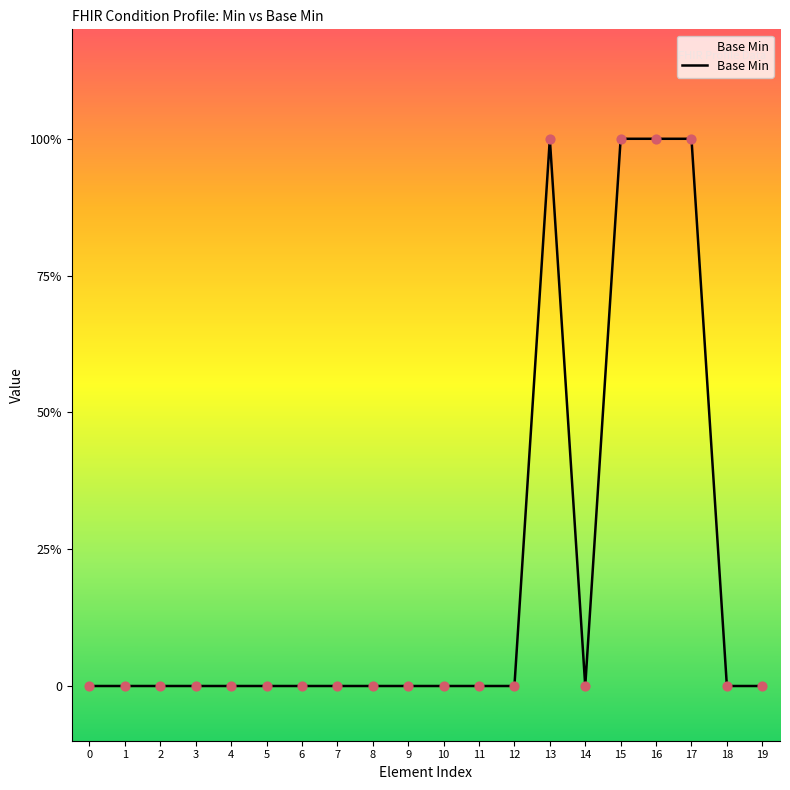

What is the ratio of the value at 17 to the value at 13?

1.0